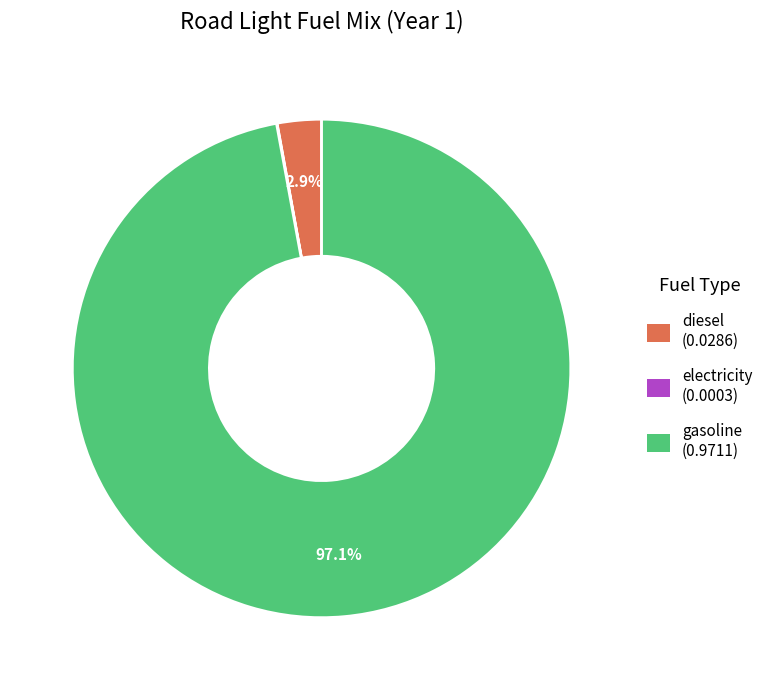

Is there any slice that represents more than half of the pie?

Yes